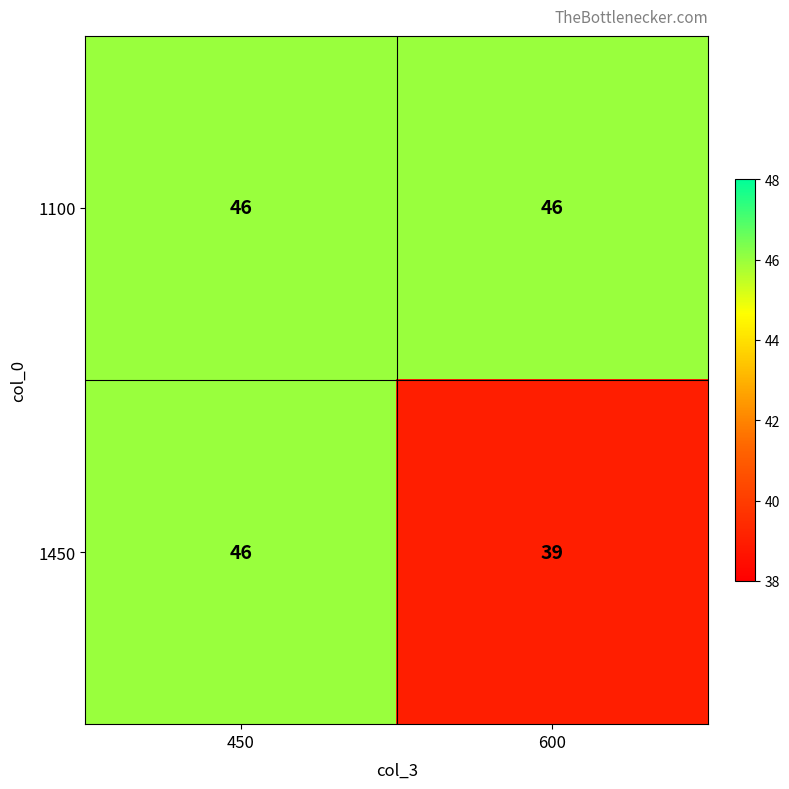

The value of 1100 at 600 is 46. True or false?

True